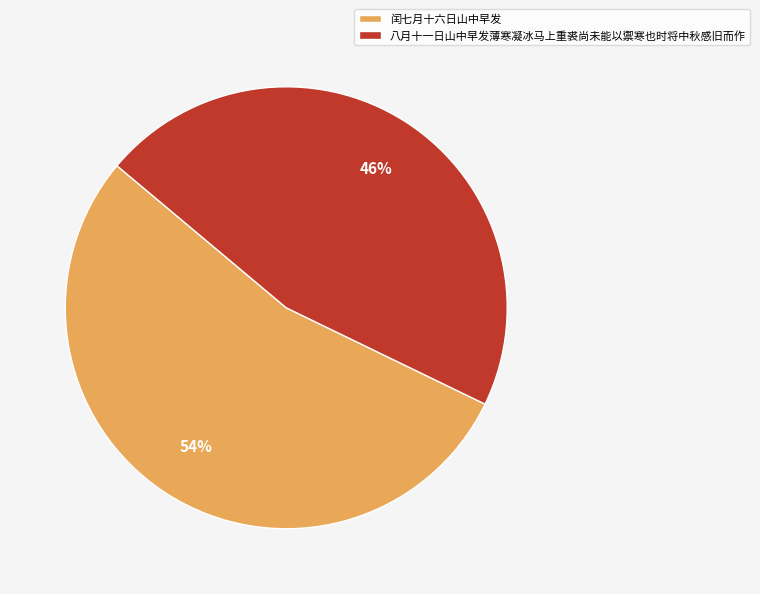

To the nearest percent, what is the difference between the largest and smallest slice percentages?

8%